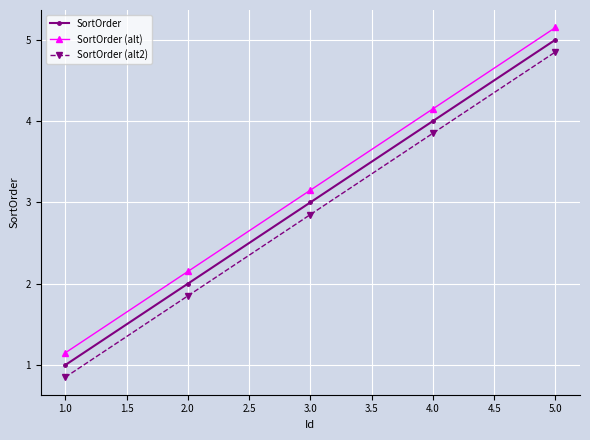

How many series are shown in this chart?

3